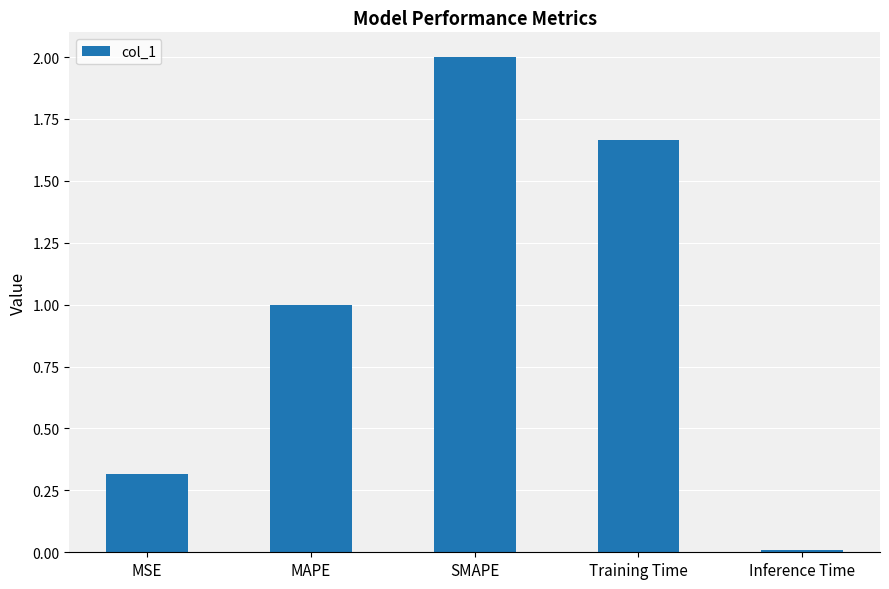

Rank the categories by value from highest to lowest.

SMAPE, Training Time, MAPE, MSE, Inference Time